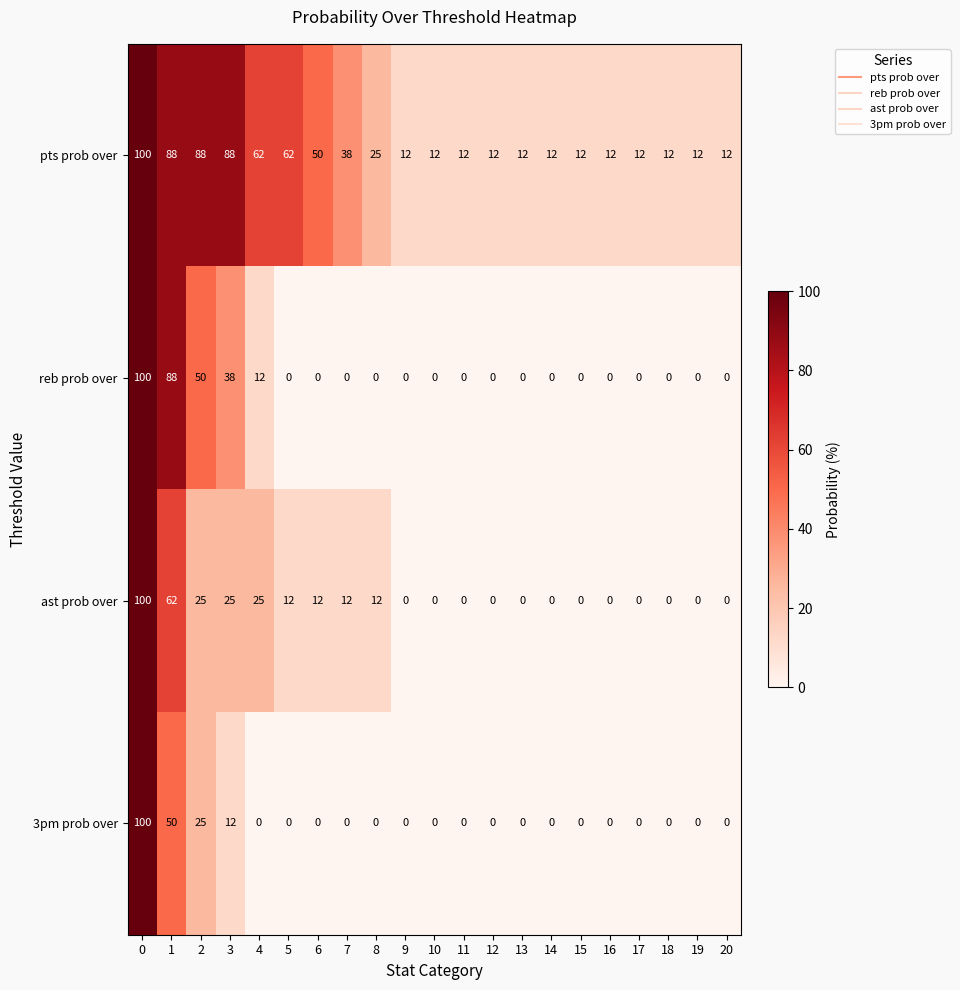

Count the number of categories in the chart.

21